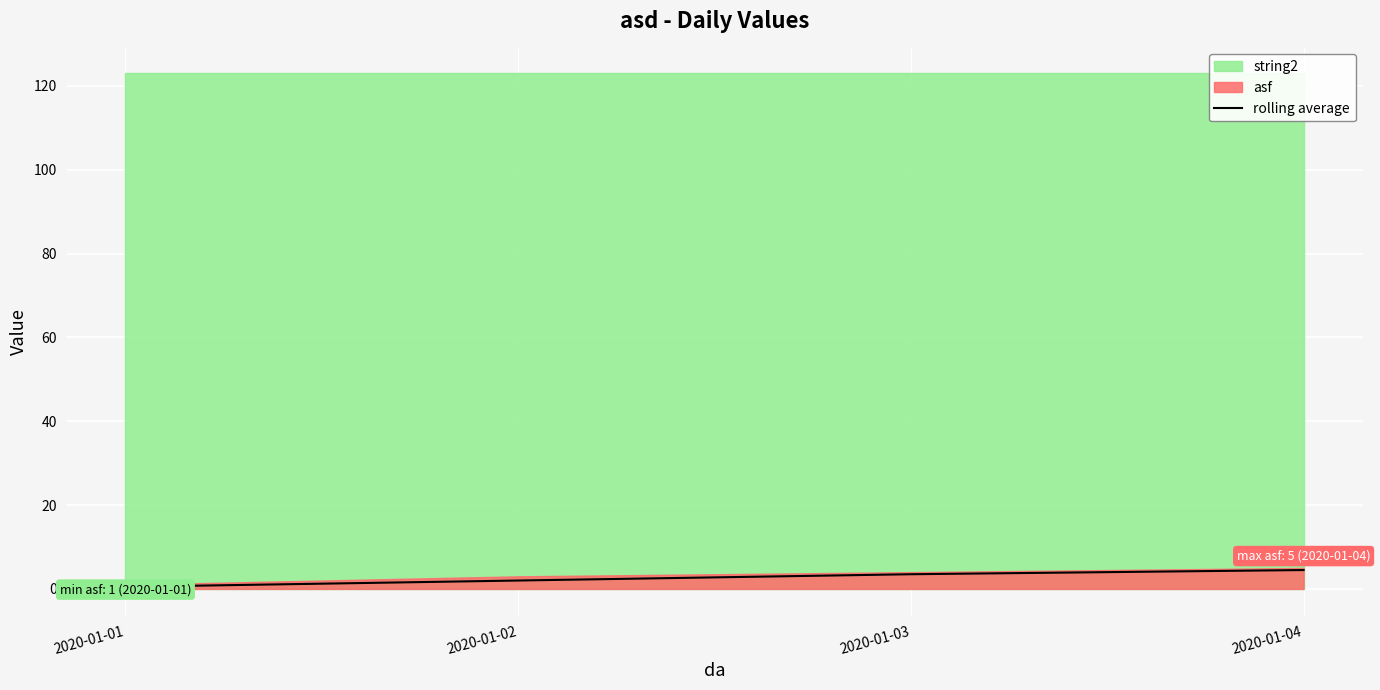

Which has a higher value, 2020-01-04 or 2020-01-03?

2020-01-04